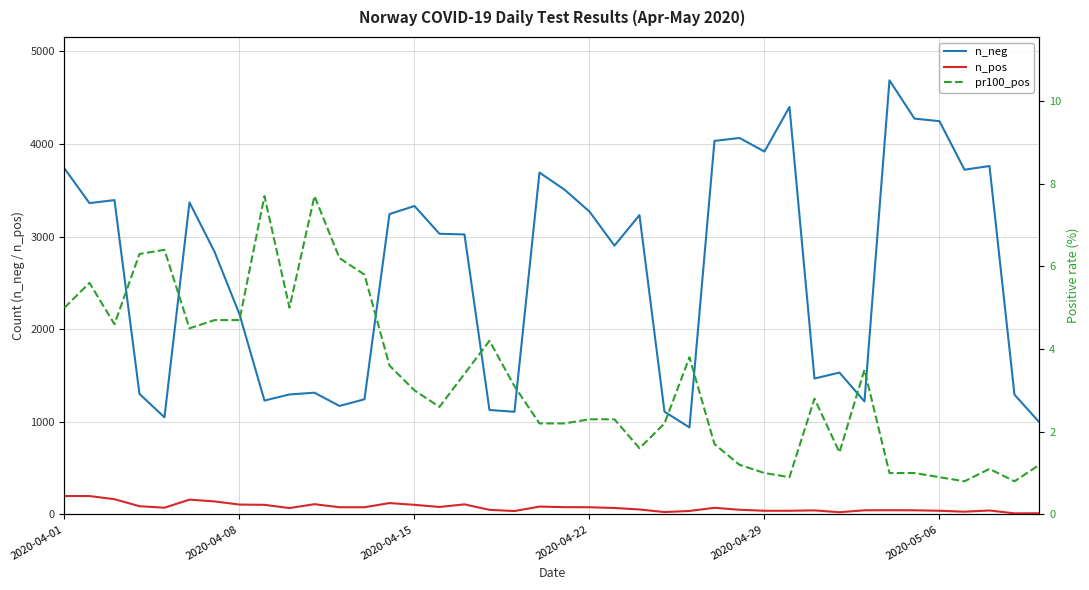

True or false: n_pos and n_neg cross at least once.

False